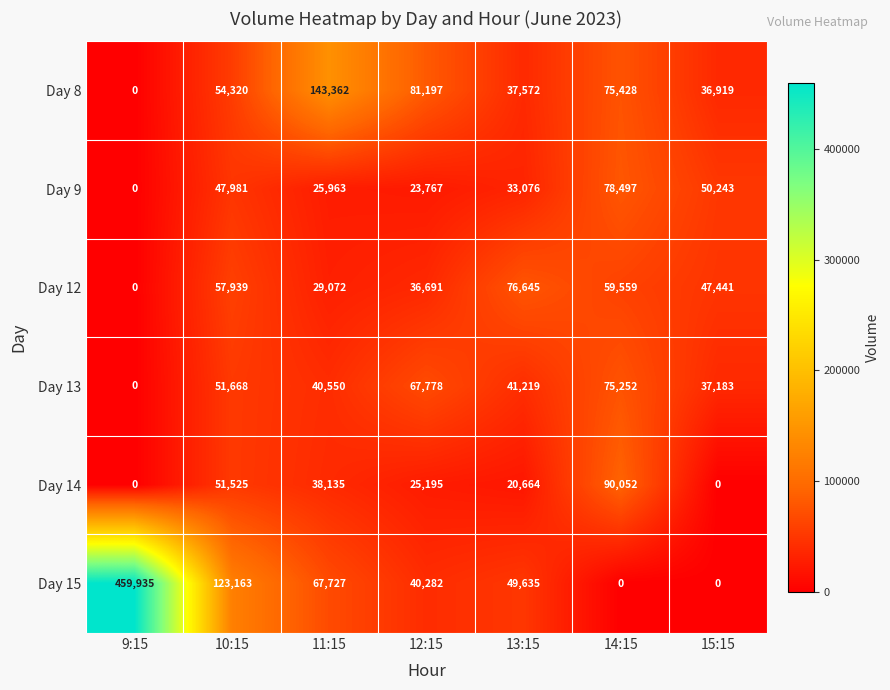

What is the sum of the Day 12 values at 10:15 and 14:15?

117498